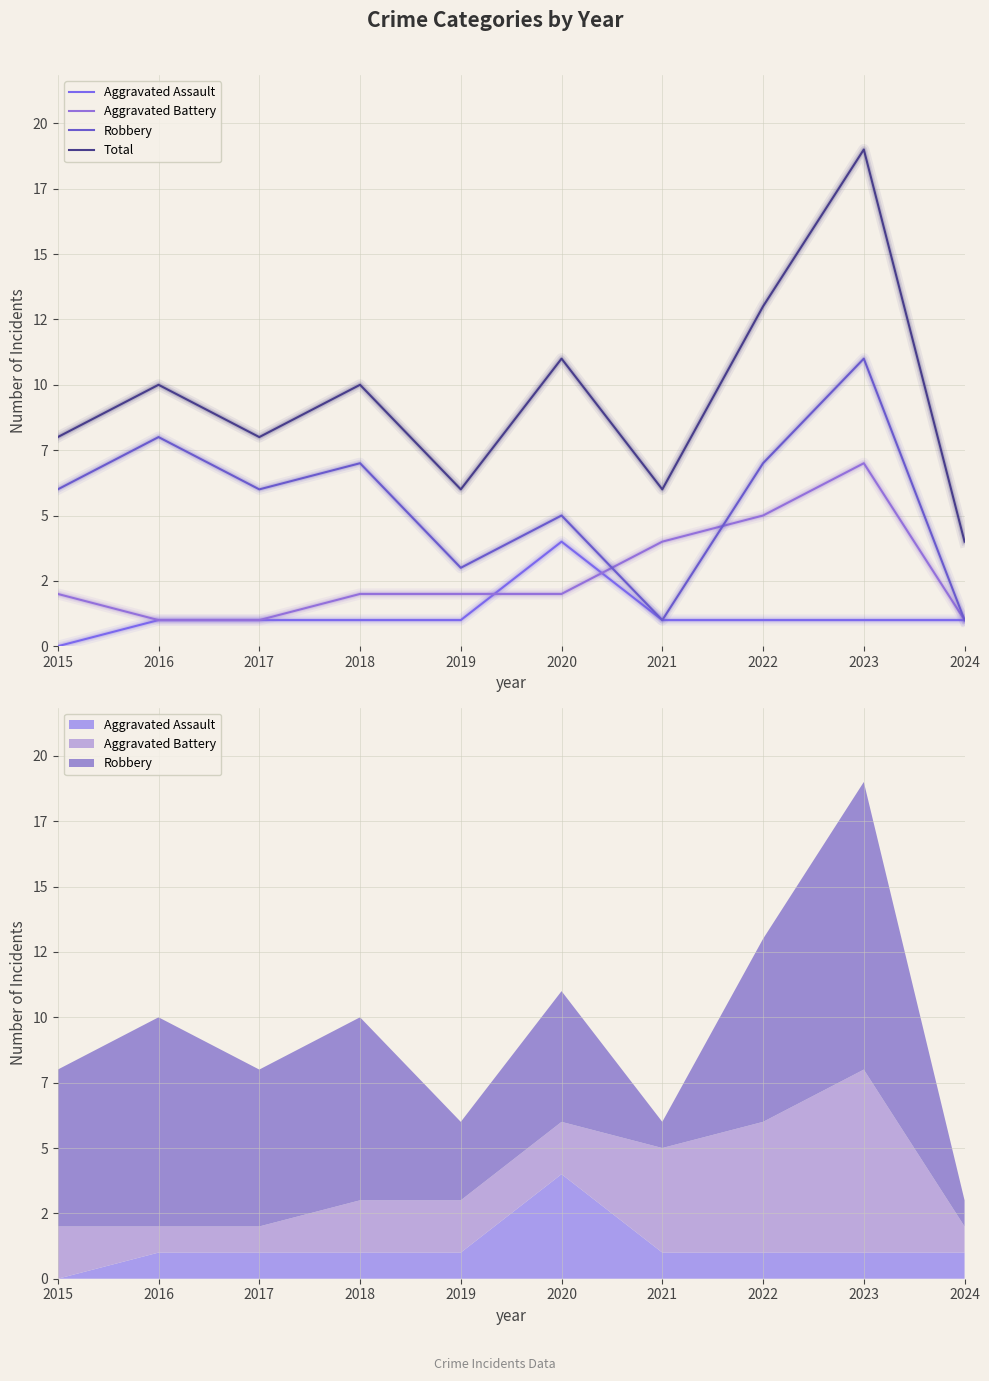

How many lines are shown in the chart?

4